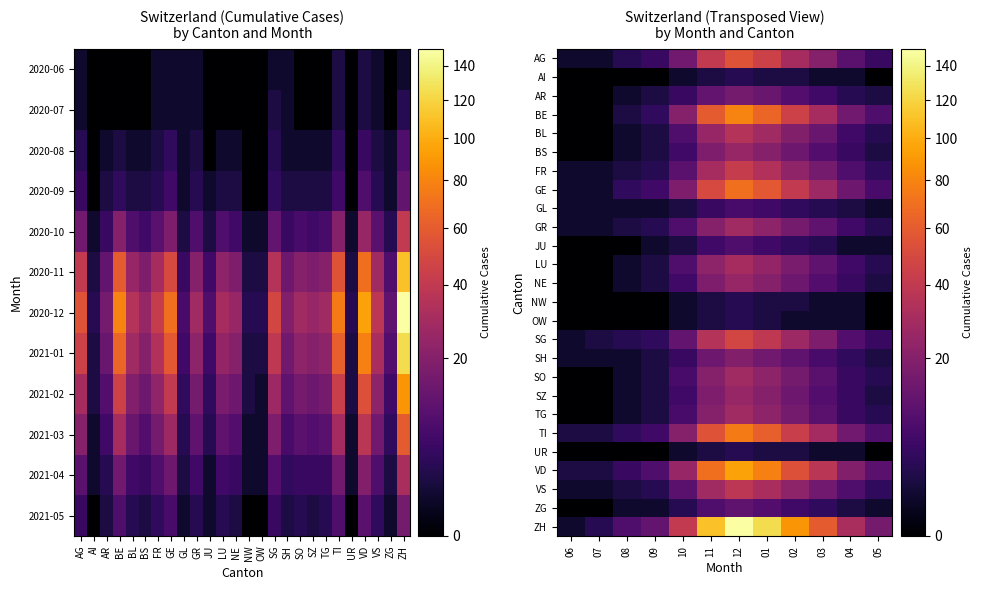

The value of BS at 04 is 8. True or false?

False